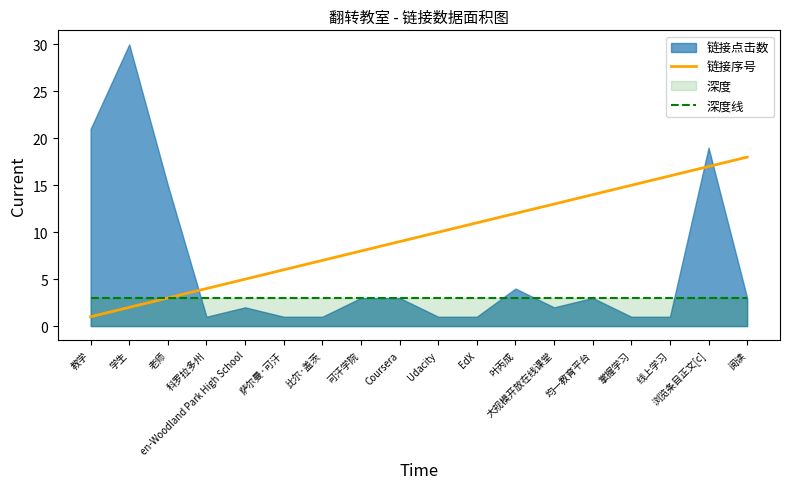

What is the value of the 深度线 point at the 15th from the left?

3